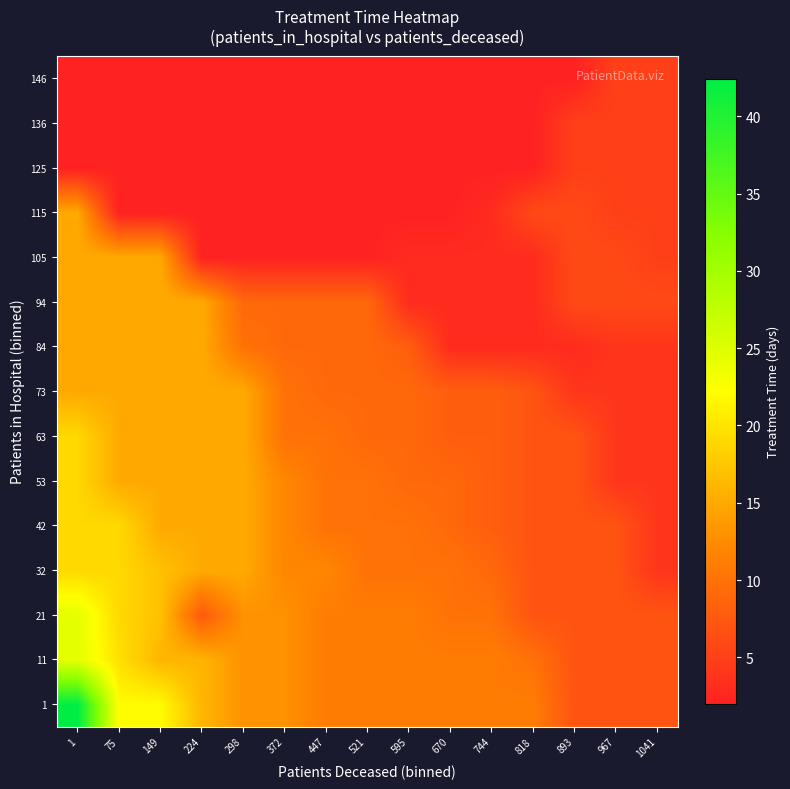

Reading left to right, transcribe all the data shown in this chart.

1: 1=42.4	75=22.0	149=22.0	224=16.0	298=13.0	372=13.0	447=11.0	521=11.0	595=11.0	670=11.0	744=11.0	818=11.0	893=7.0	967=7.0	1041=7.0
11: 1=24.5	75=19.7	149=16.0	224=16.0	298=13.0	372=13.0	447=11.0	521=11.0	595=11.0	670=11.0	744=11.0	818=10.0	893=7.0	967=7.0	1041=7.0
21: 1=24.5	75=19.0	149=17.0	224=7.5	298=13.0	372=13.0	447=11.0	521=11.0	595=11.0	670=10.0	744=10.0	818=7.0	893=7.0	967=7.0	1041=7.0
32: 1=19.0	75=19.0	149=17.0	224=15.0	298=15.0	372=12.0	447=12.0	521=10.0	595=10.0	670=10.0	744=9.0	818=7.0	893=7.0	967=7.0	1041=4.0
42: 1=19.0	75=19.0	149=15.0	224=15.0	298=15.0	372=12.0	447=10.0	521=10.0	595=10.0	670=9.0	744=8.0	818=7.0	893=7.0	967=7.0	1041=4.0
53: 1=19.0	75=15.0	149=15.0	224=15.0	298=15.0	372=12.0	447=10.0	521=10.0	595=9.0	670=9.0	744=8.0	818=7.0	893=7.0	967=4.0	1041=4.0
63: 1=19.0	75=15.0	149=15.0	224=15.0	298=15.0	372=10.0	447=10.0	521=9.0	595=9.0	670=8.0	744=8.0	818=7.0	893=7.0	967=4.0	1041=4.0
73: 1=15.0	75=15.0	149=15.0	224=15.0	298=15.0	372=10.0	447=9.0	521=9.0	595=9.0	670=8.0	744=8.0	818=7.0	893=4.0	967=4.0	1041=4.0
84: 1=15.0	75=15.0	149=15.0	224=15.0	298=10.0	372=9.0	447=9.0	521=9.0	595=8.0	670=3.0	744=3.0	818=3.0	893=3.0	967=4.0	1041=4.0
94: 1=15.0	75=15.0	149=15.0	224=15.0	298=9.0	372=9.0	447=9.0	521=9.0	595=3.0	670=3.0	744=3.0	818=3.0	893=6.0	967=6.0	1041=6.0
105: 1=15.0	75=15.0	149=15.0	224=2.0	298=2.0	372=2.0	447=2.0	521=2.0	595=3.0	670=3.0	744=3.0	818=3.0	893=6.0	967=6.0	1041=5.0
115: 1=15.0	75=2.0	149=2.0	224=2.0	298=2.0	372=2.0	447=2.0	521=2.0	595=2.0	670=2.0	744=3.0	818=6.0	893=6.0	967=5.0	1041=5.0
125: 1=2.0	75=2.0	149=2.0	224=2.0	298=2.0	372=2.0	447=2.0	521=2.0	595=2.0	670=2.0	744=2.0	818=2.0	893=5.0	967=5.0	1041=5.0
136: 1=2.0	75=2.0	149=2.0	224=2.0	298=2.0	372=2.0	447=2.0	521=2.0	595=2.0	670=2.0	744=2.0	818=2.0	893=5.0	967=5.0	1041=5.0
146: 1=2.0	75=2.0	149=2.0	224=2.0	298=2.0	372=2.0	447=2.0	521=2.0	595=2.0	670=2.0	744=2.0	818=2.0	893=2.0	967=5.0	1041=5.0